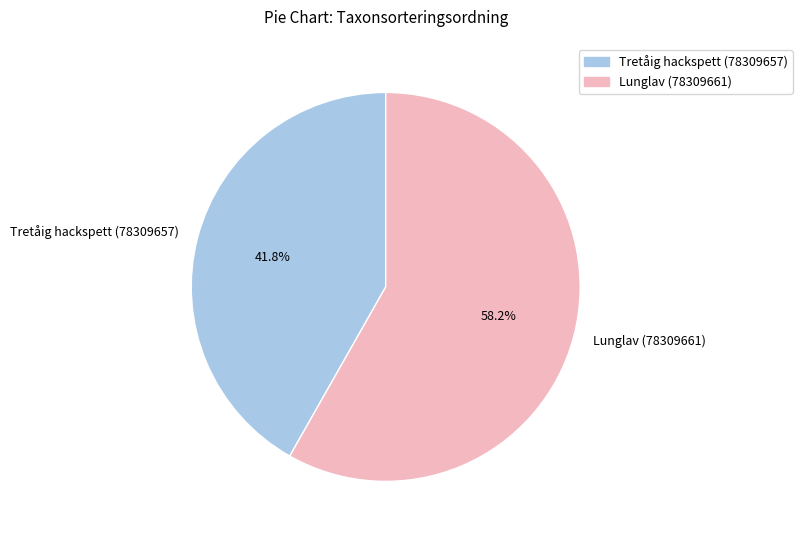

To the nearest percent, what portion does Lunglav (78309661) represent?

58%